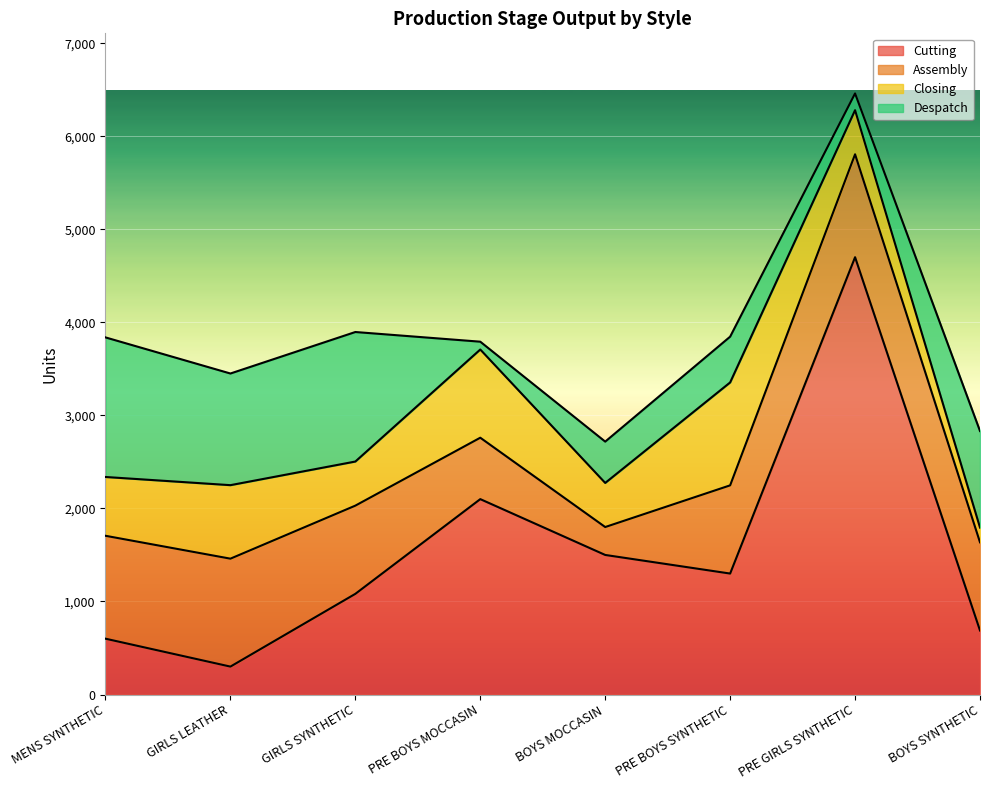

At PRE BOYS SYNTHETIC, list the series in order from largest to smallest.

Cutting, Closing, Assembly, Despatch